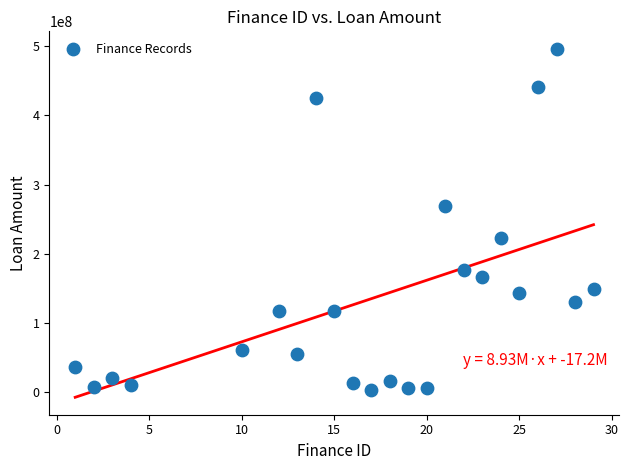

What is the range of X values (max minus min)?

28.0